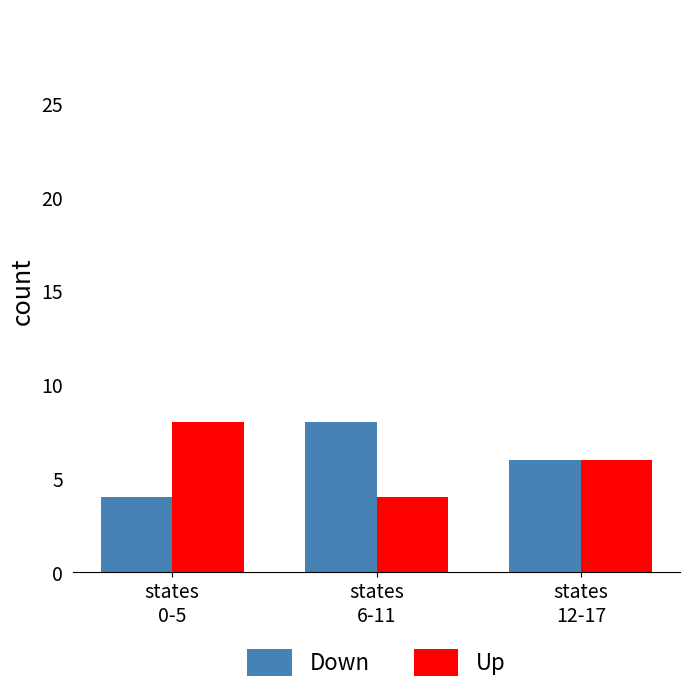

What is the value of the Down bar at the 1st from the left?

4